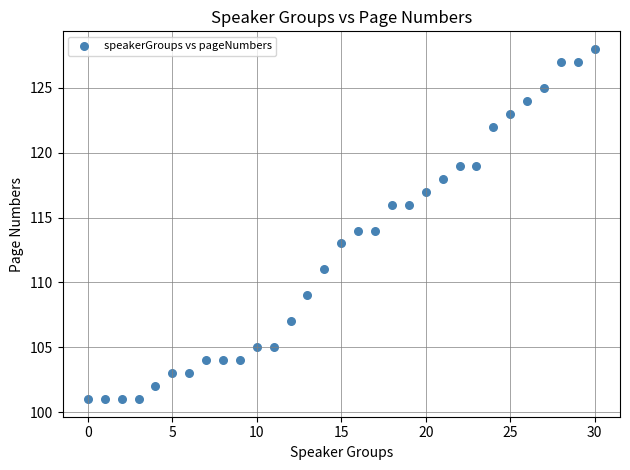

What is the range of Y values (max minus min)?

27